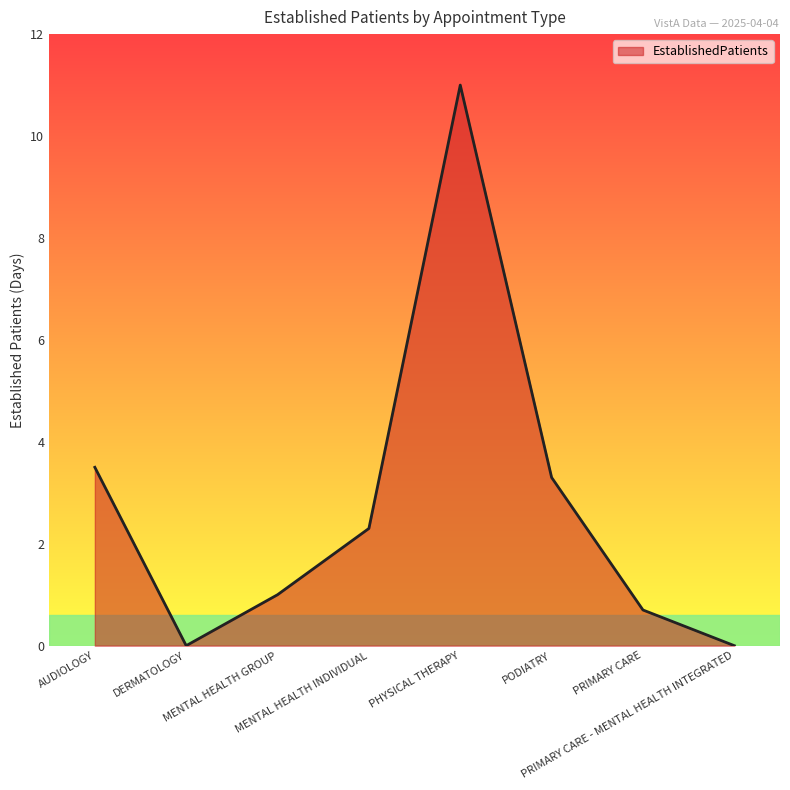

What is the maximum value shown in the chart?

11.0